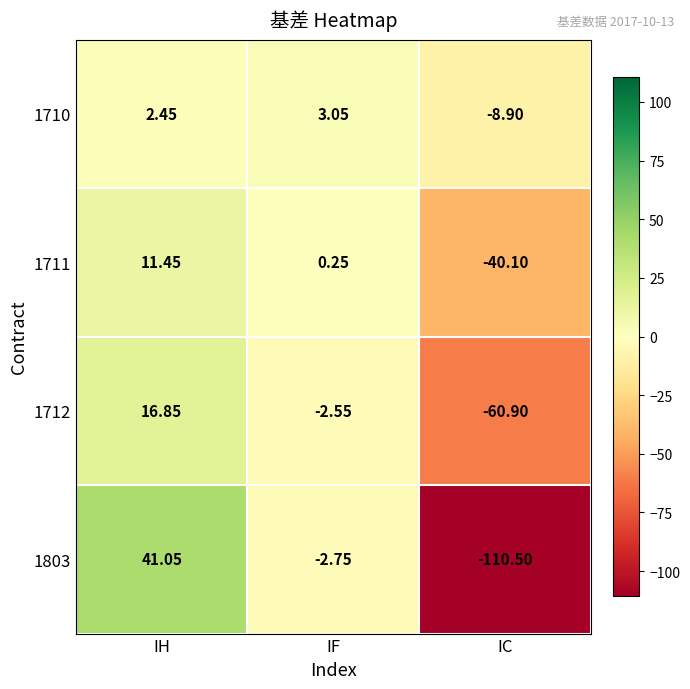

What is the total value across all series at IC?

-220.4